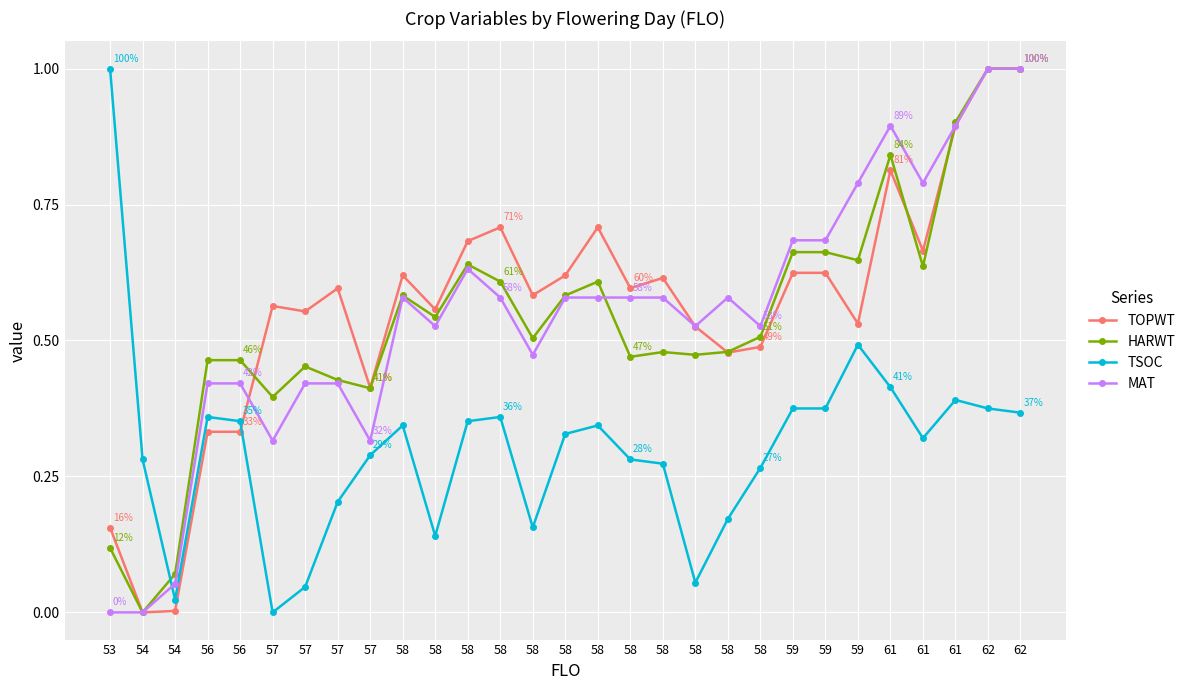

How many positive values does the TSOC series have?

28